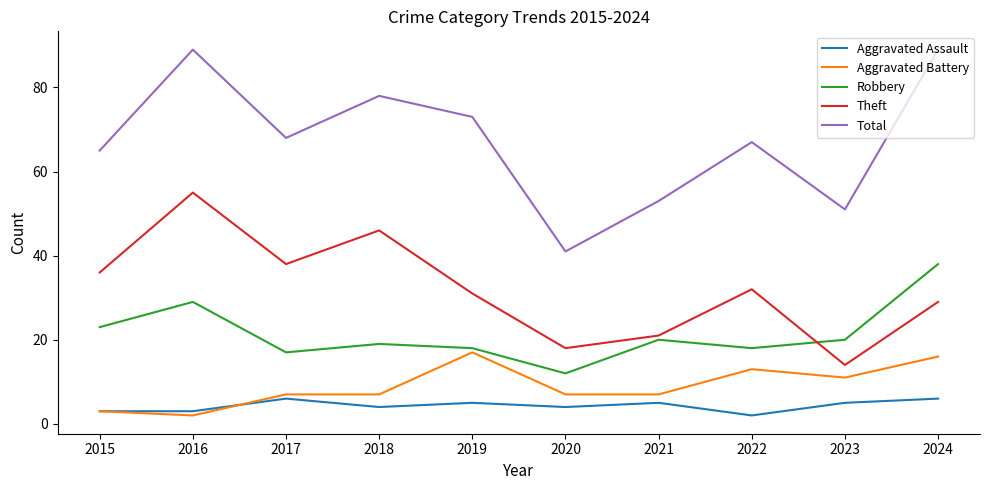

The value of Aggravated Battery at 2021 is 7. True or false?

True